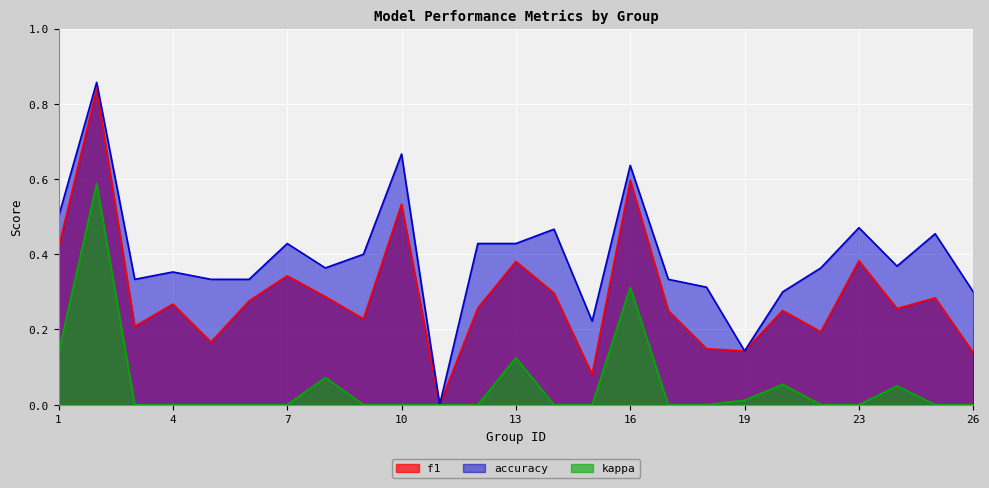

What is the total value across all series at 26?

0.4